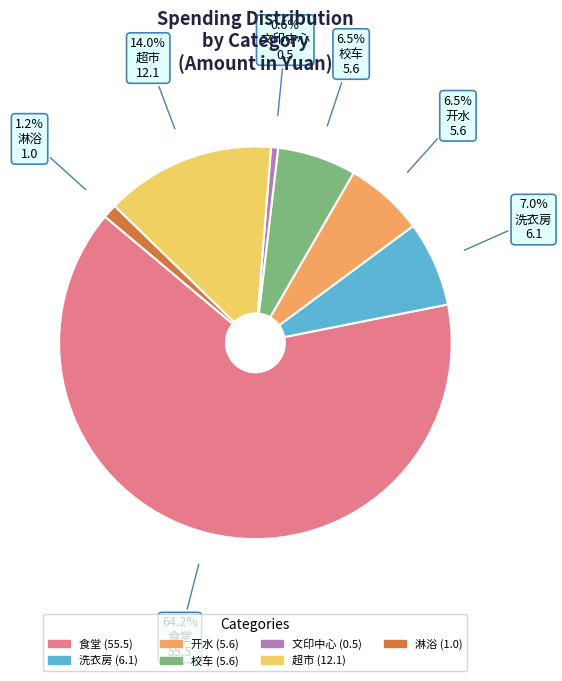

To the nearest percent, what is the difference between the largest and smallest slice percentages?

64%